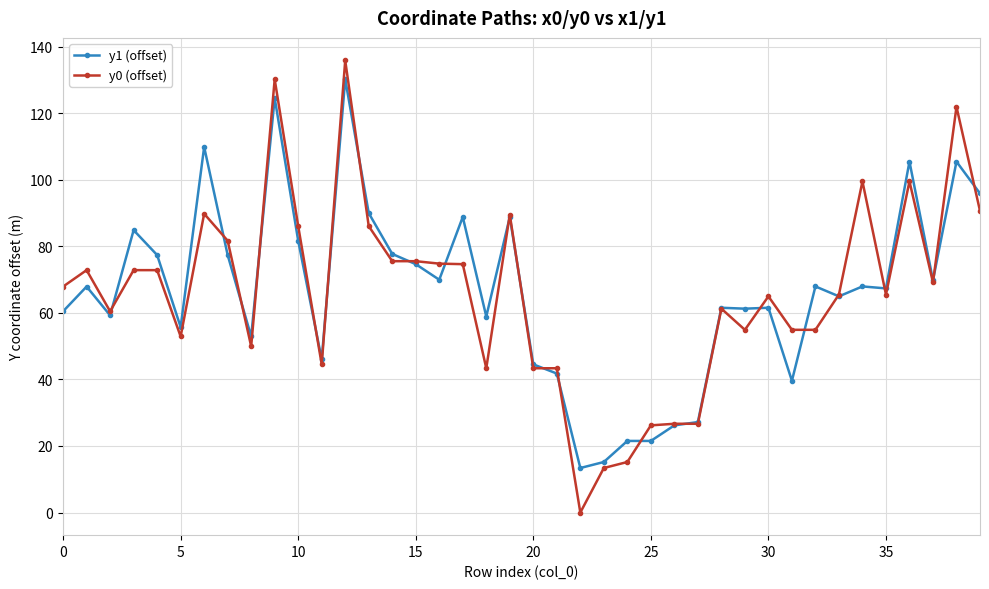

What is the greatest value displayed?

135.8